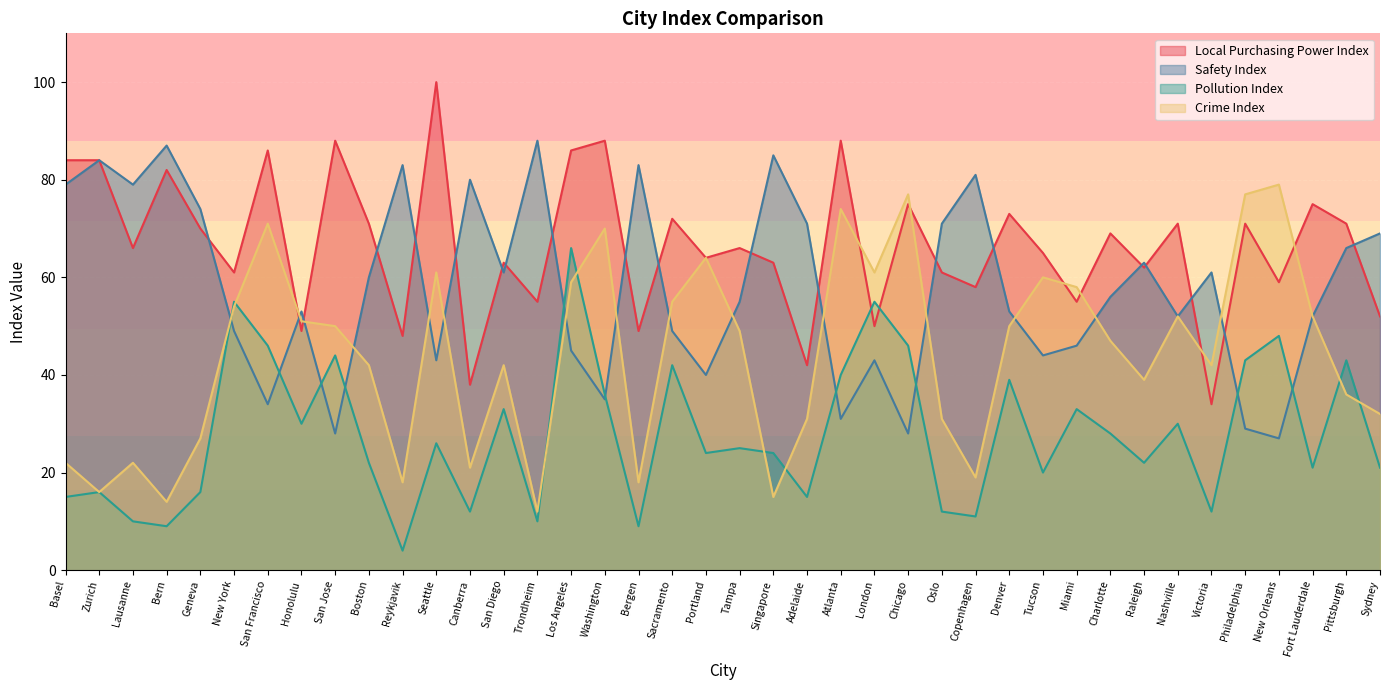

Which series changed the most between San Jose and New Orleans?

local_purchasing_power_index_nmr